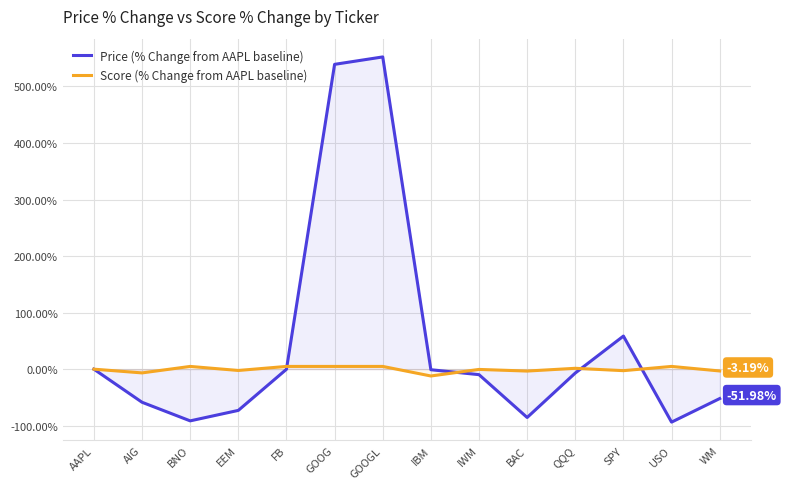

Reading left to right, what are all the values shown in this chart?

Price (% Change from AAPL baseline): 0.0	-58.5	-91.4	-72.9	-0.2	539.0	552.2	-1.0	-9.7	-85.4	-6.8	58.5	-93.6	-52.0
Score (% Change from AAPL baseline): 0.0	-6.6	4.9	-2.3	4.9	4.9	4.9	-12.1	-0.5	-3.3	1.5	-2.7	4.9	-3.2